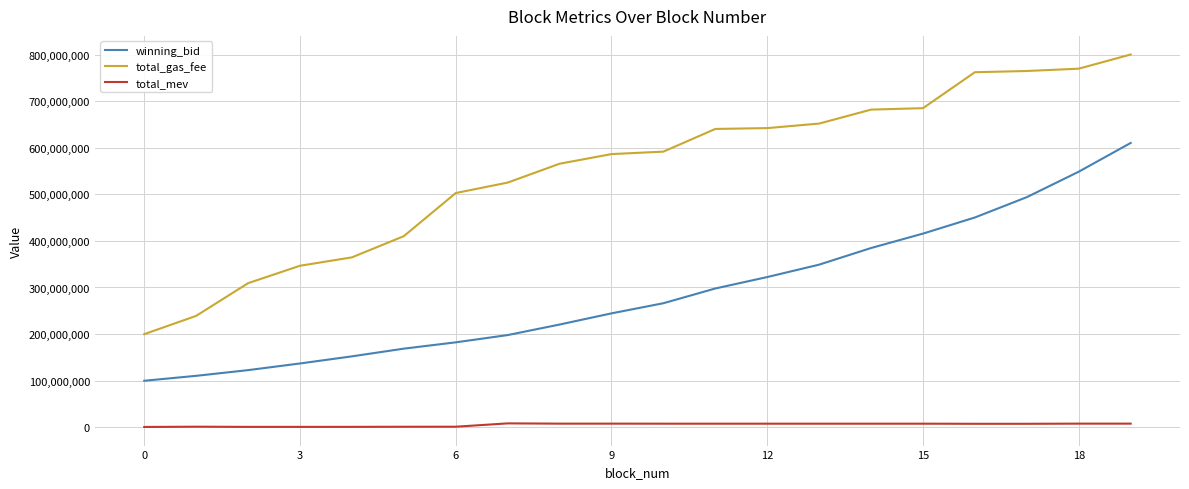

List the series in order of their peak value, lowest first.

total_mev, winning_bid, total_gas_fee